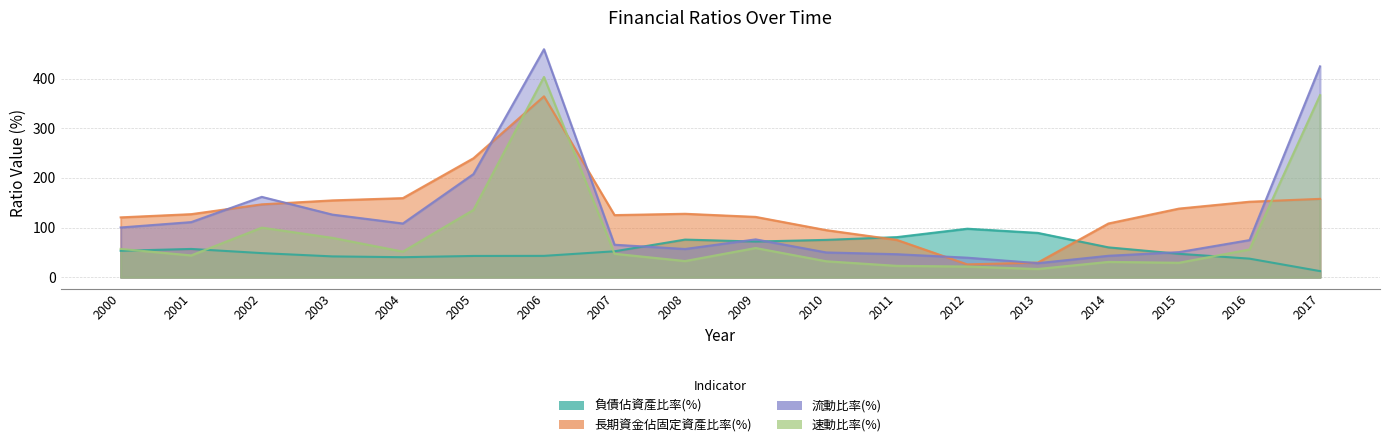

In 流動比率(%), how many points are higher than both neighbors (excluding endpoints)?

3